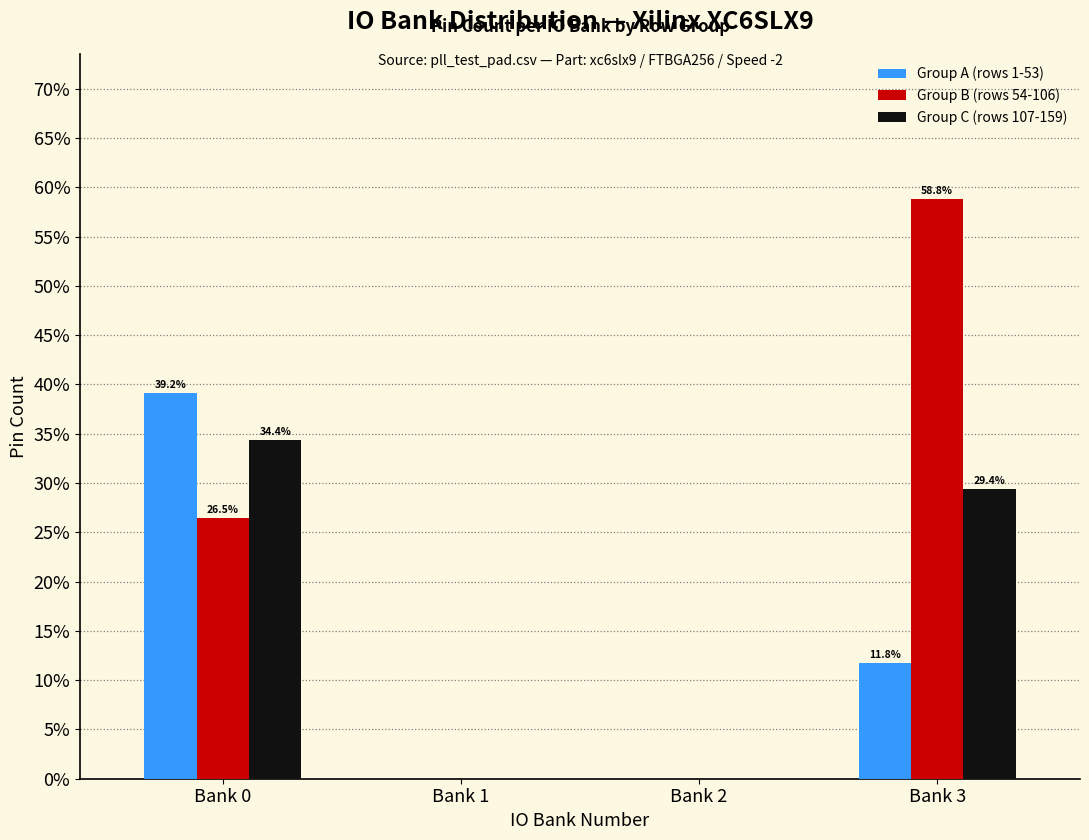

Reading right to left, list all the values displayed in this chart.

Group A (rows 1-53): Bank 3=11.8	Bank 2=0.0	Bank 1=0.0	Bank 0=39.2
Group B (rows 54-106): Bank 3=58.8	Bank 2=0.0	Bank 1=0.0	Bank 0=26.5
Group C (rows 107-159): Bank 3=29.4	Bank 2=0.0	Bank 1=0.0	Bank 0=34.4